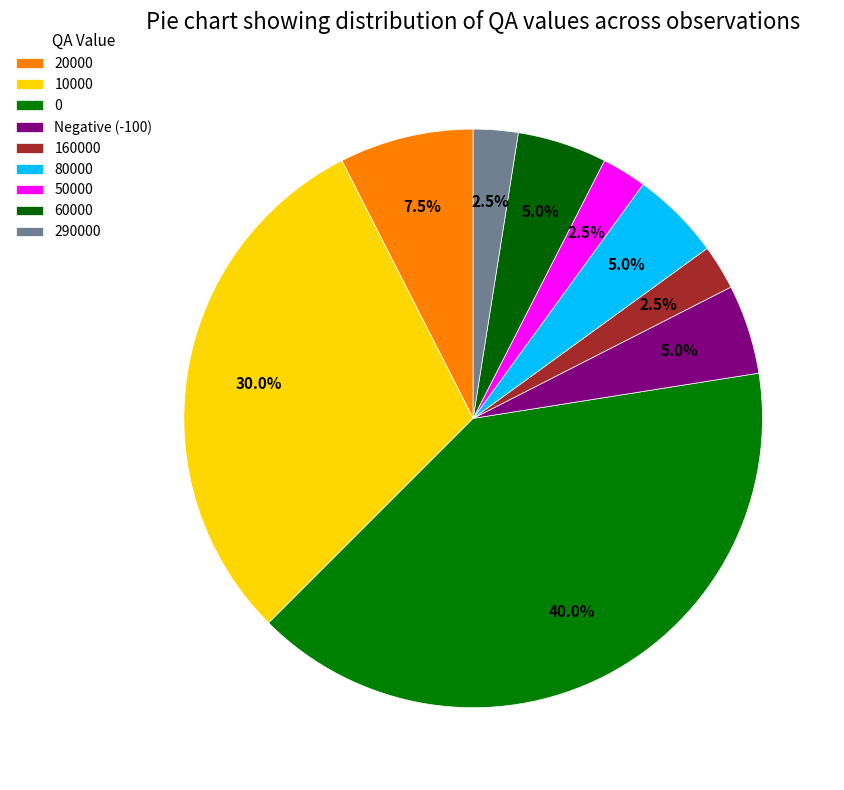

Count the number of slices in the pie.

9